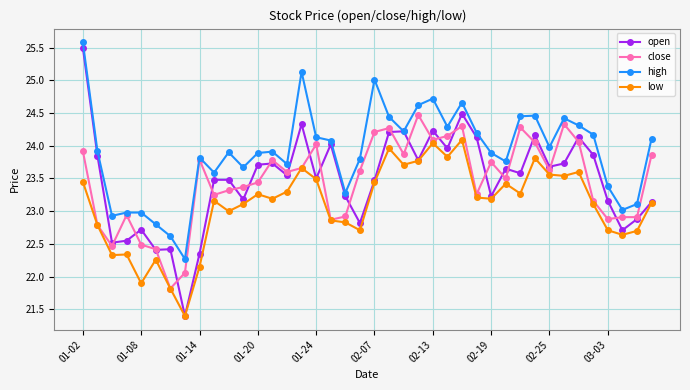

What is the lowest value of the high series?

22.3